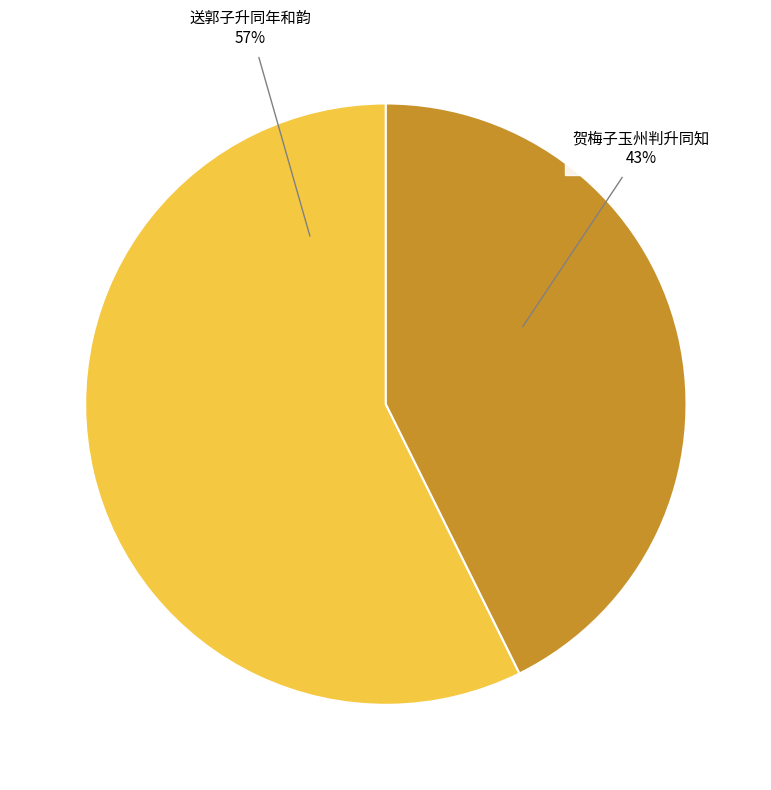

Is there a majority slice in this chart?

Yes